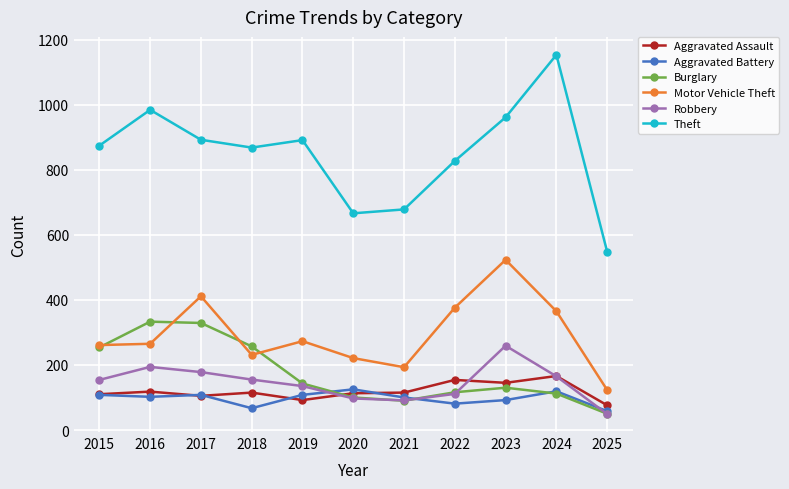

Which series has the largest total across all categories?

Theft